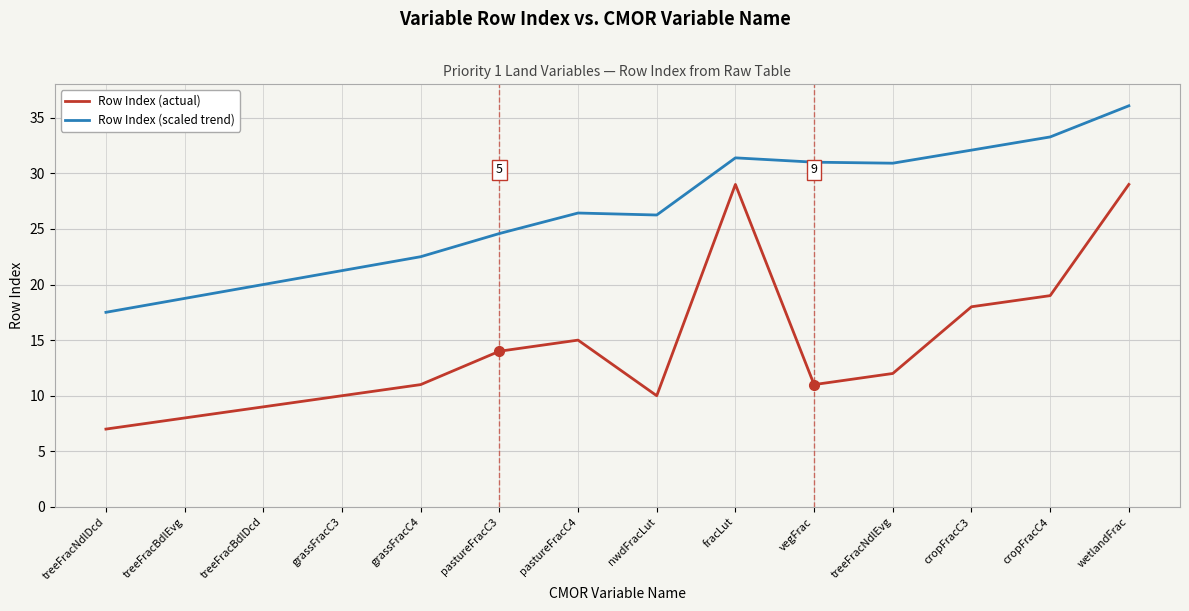

Which series has the largest total across all categories?

Row Index (scaled trend)